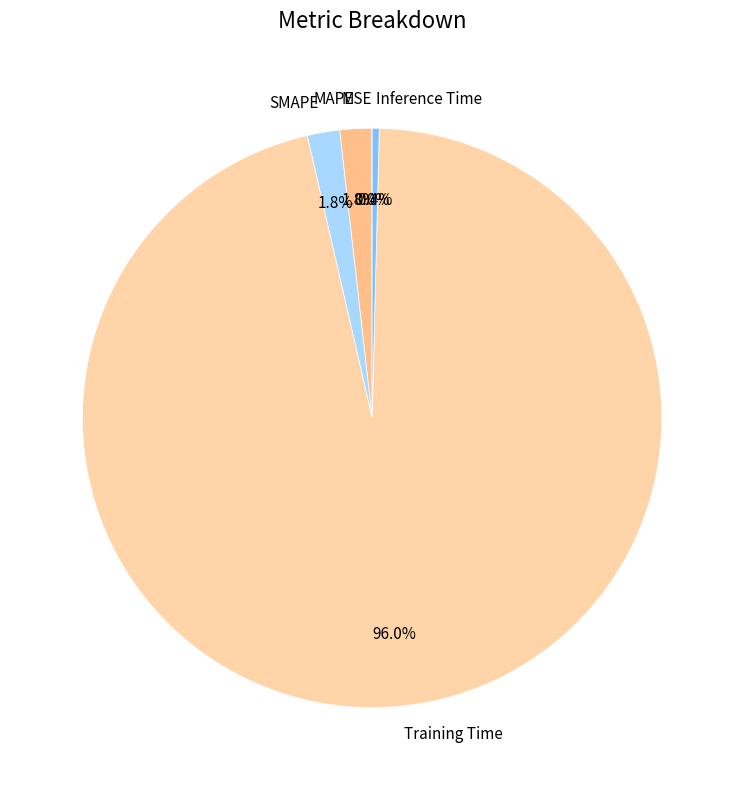

Does any single category account for the majority?

Yes